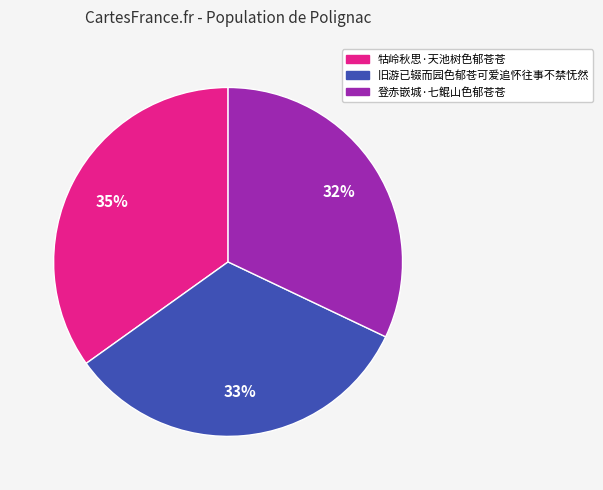

Between 牯岭秋思·天池树色郁苍苍 and 旧游已辍而园色郁苍可爱追怀往事不禁怃然, which is larger?

牯岭秋思·天池树色郁苍苍